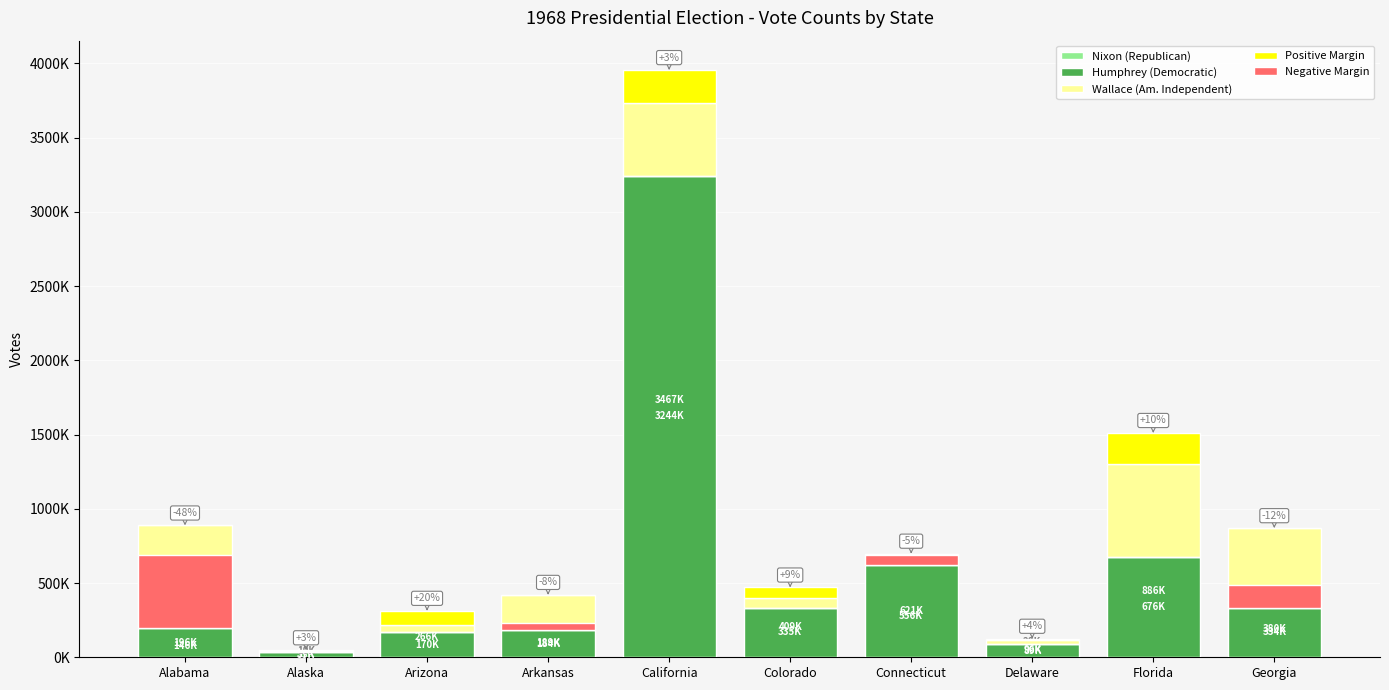

How many groups of bars are there?

10